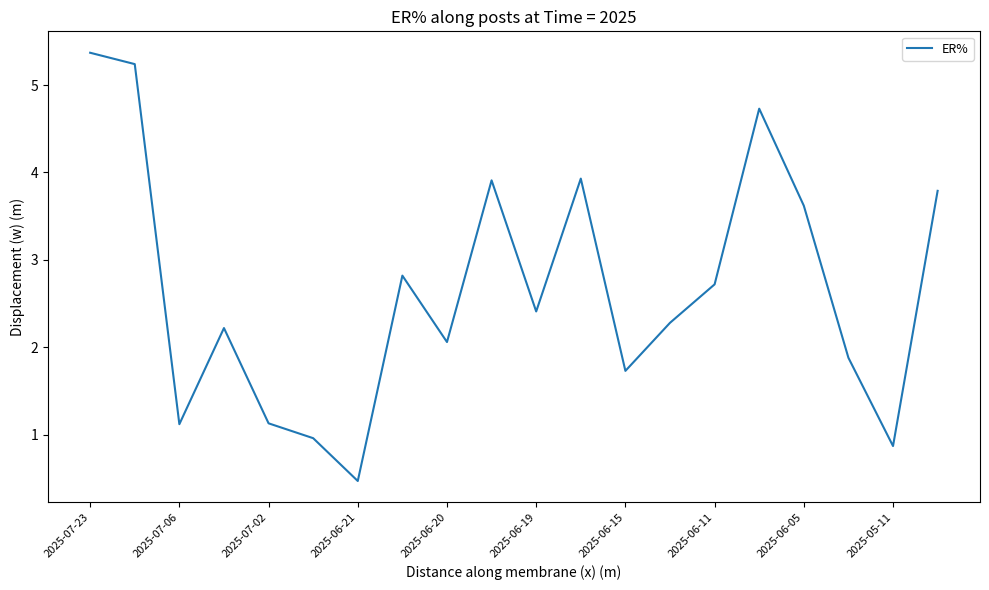

What is the sum of all values?

53.3